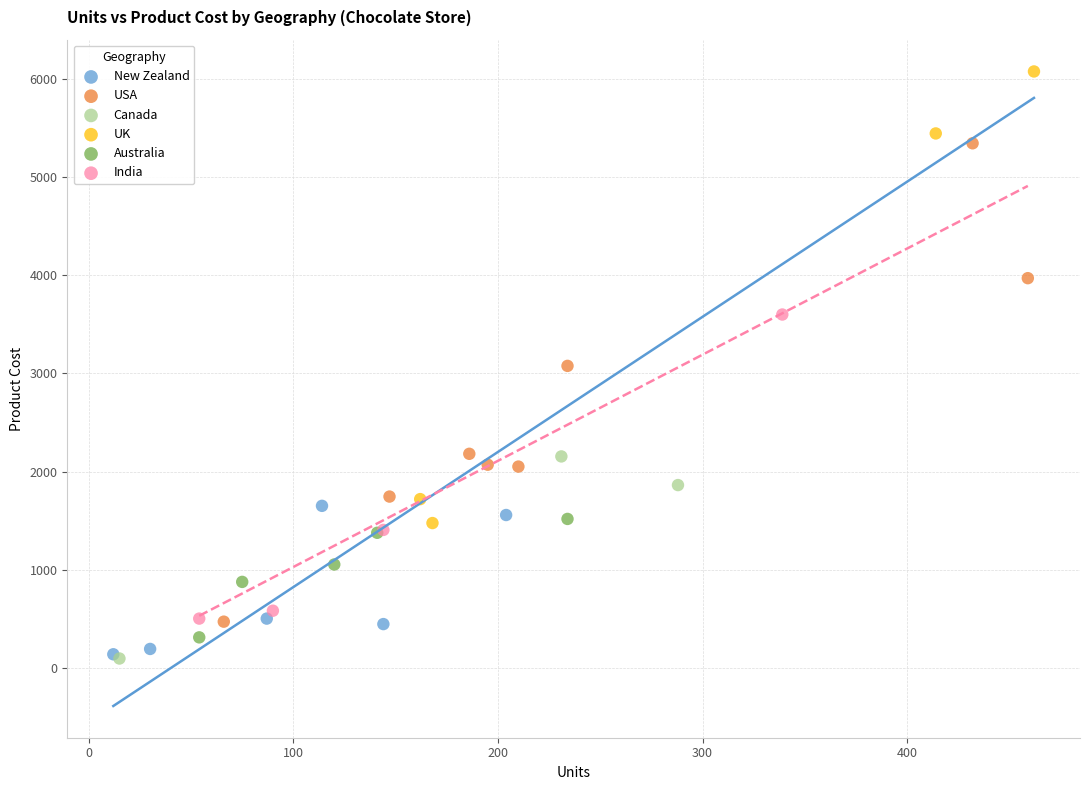

Which series contains the highest Y value?

UK